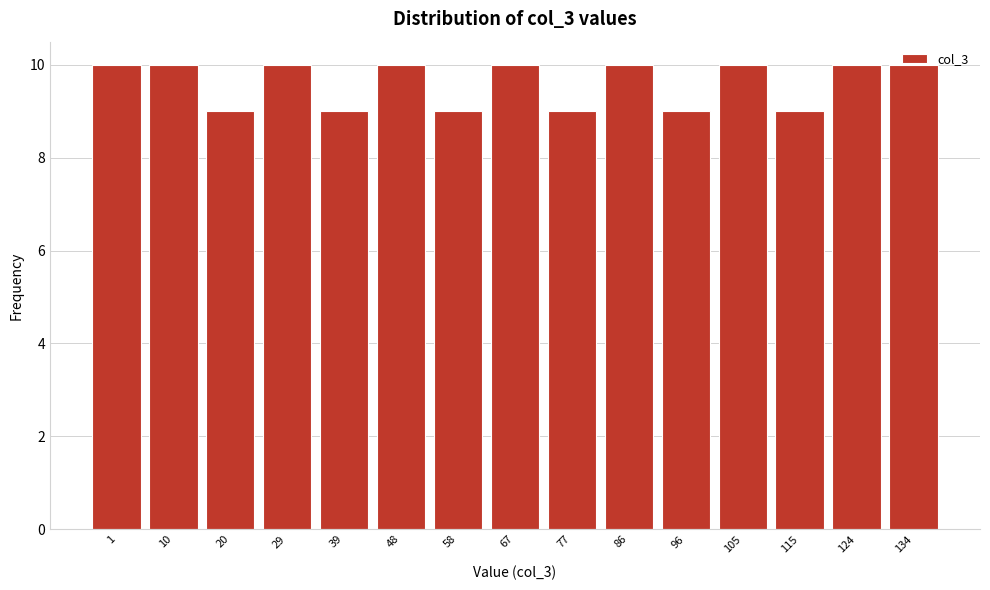

What is the sum of all values?

144